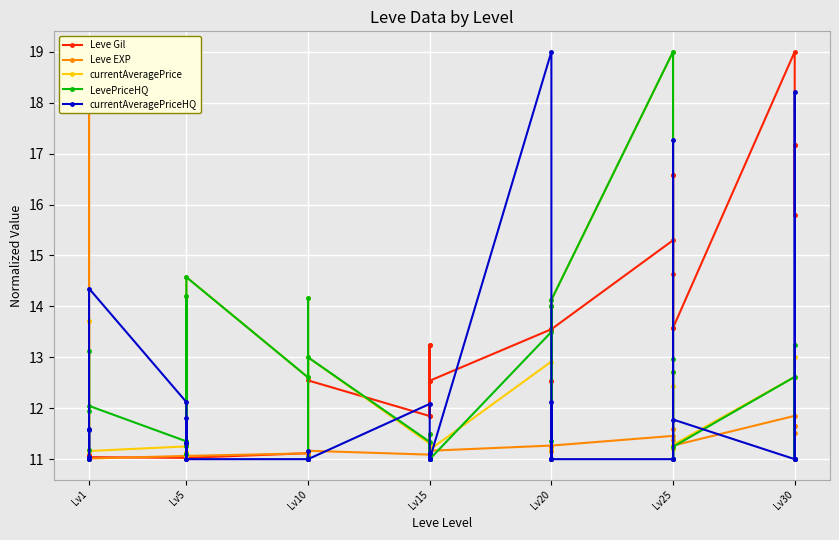

What is the value of the LevePriceHQ point at the 25th from the left?

13.5